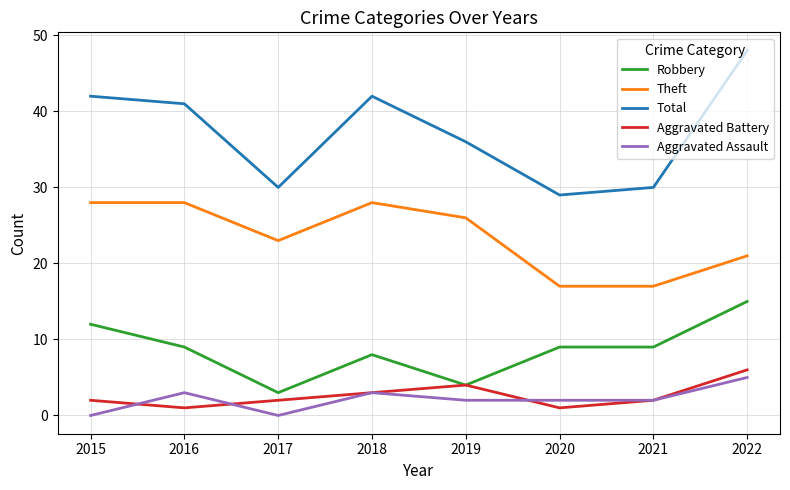

At 2017, list the series in order from largest to smallest.

Total, Theft, Robbery, Aggravated Battery, Aggravated Assault